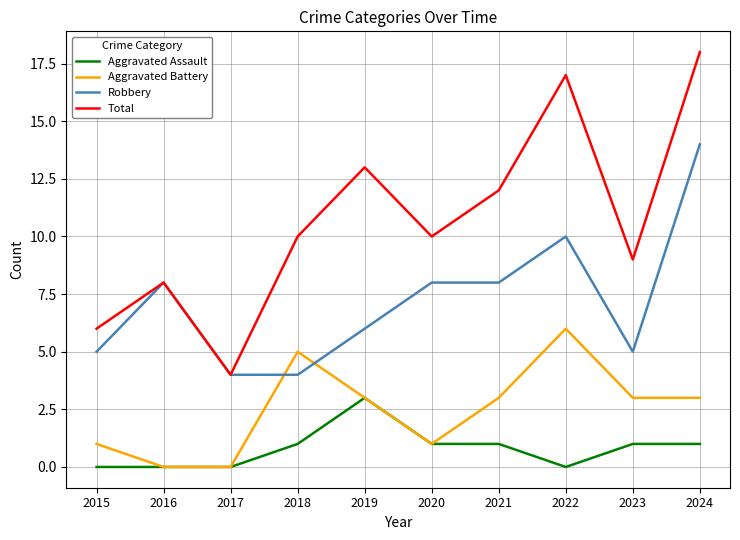

Which series has the largest range (max minus min)?

Total